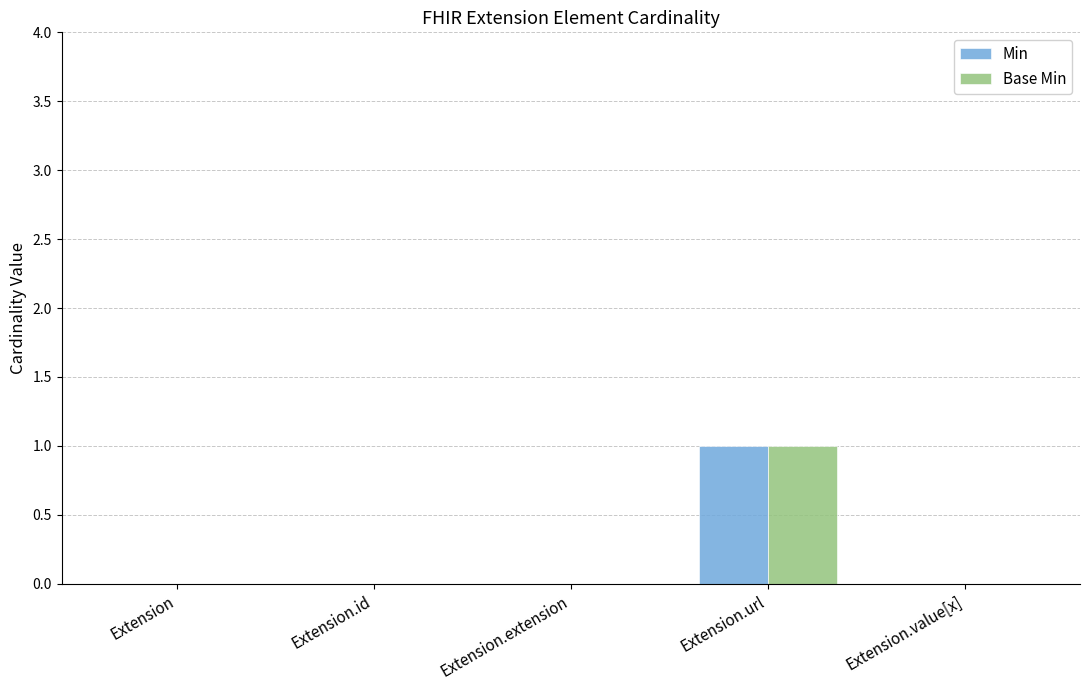

Is it true that Min equals 1 at Extension.url?

True